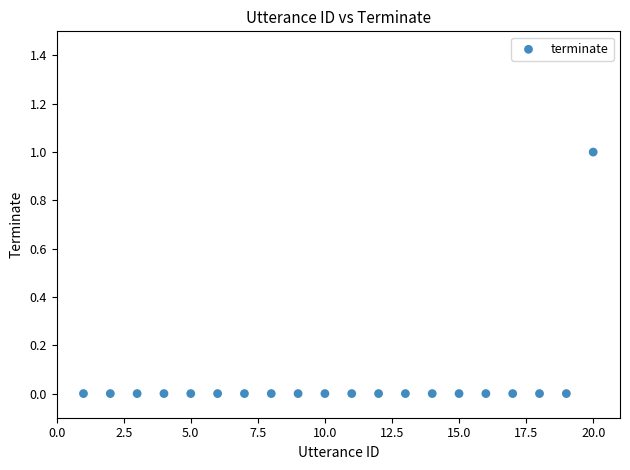

What is the range of X values (max minus min)?

19